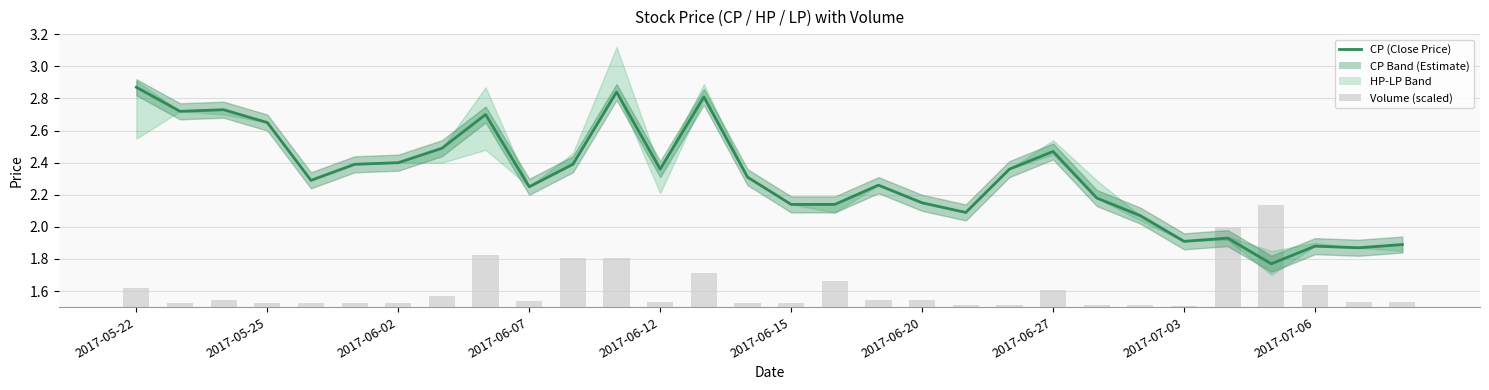

At how many categories does at least one series exceed 1?

30